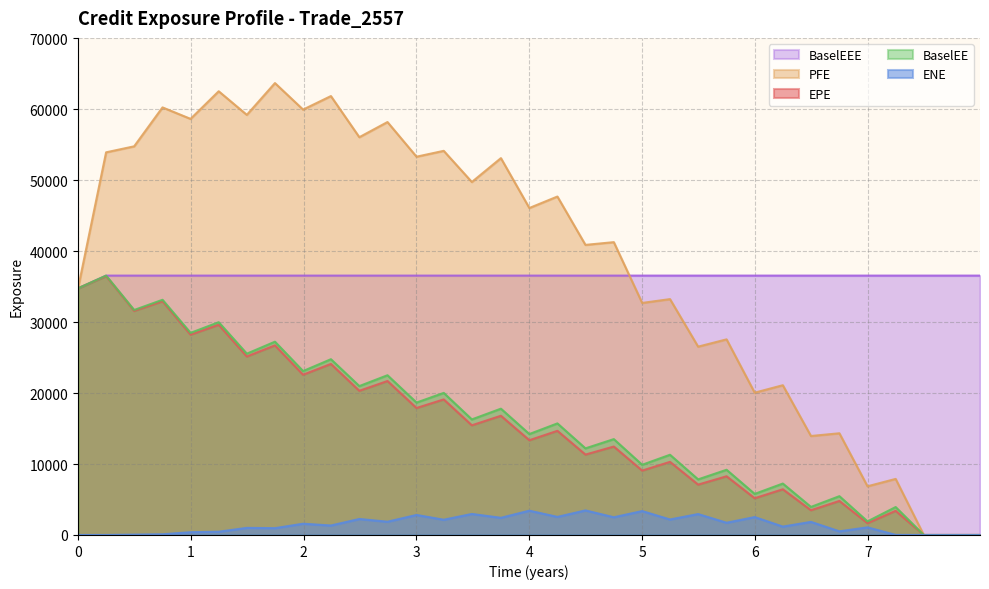

What is the maximum value for BaselEEE?

36558.0